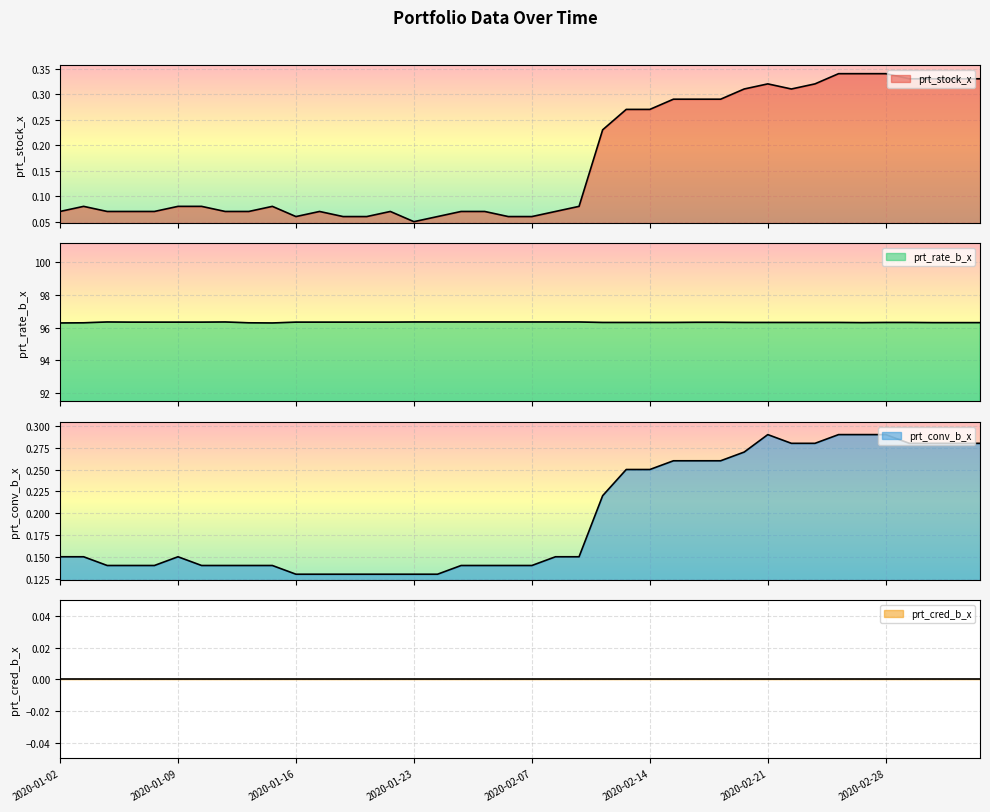

Which category has the highest value across all series?

2020-01-06